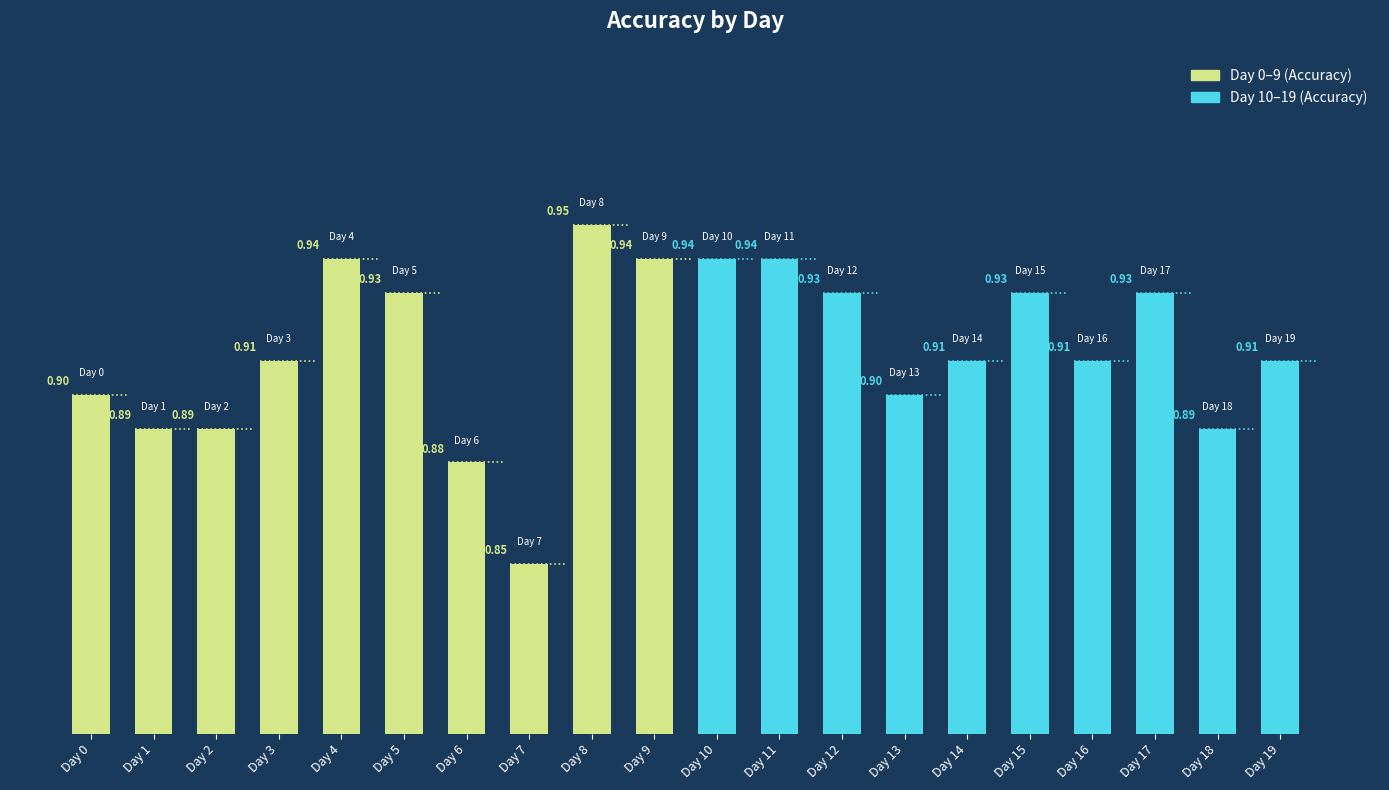

What is the smallest value displayed?

0.8